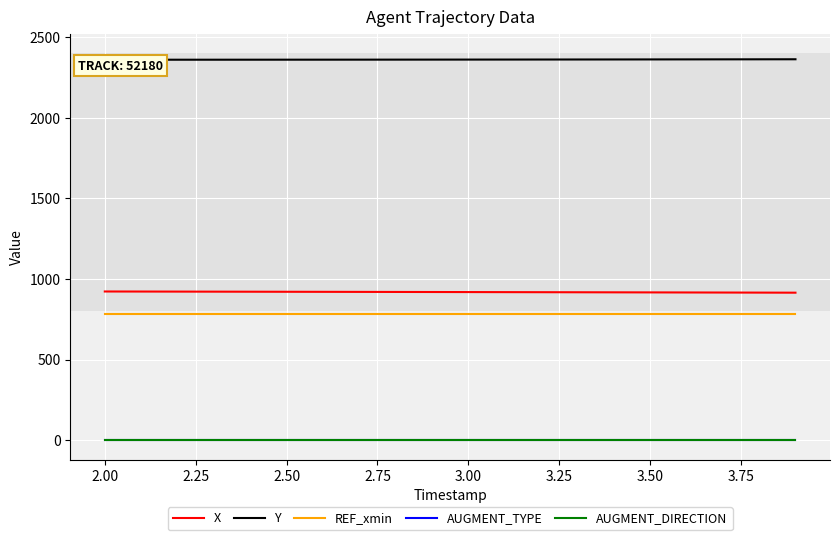

True or false: REF_xmin and AUGMENT_DIRECTION cross at least once.

False